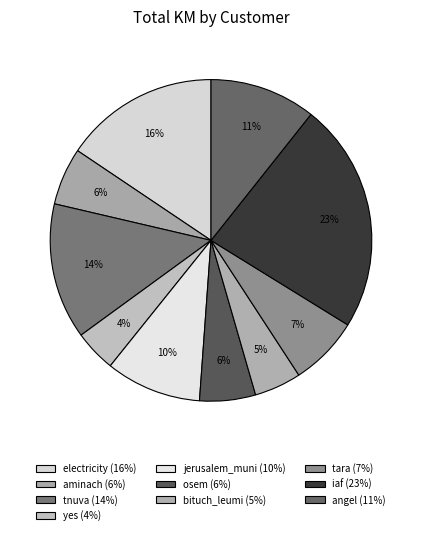

How many segments does this pie chart have?

10